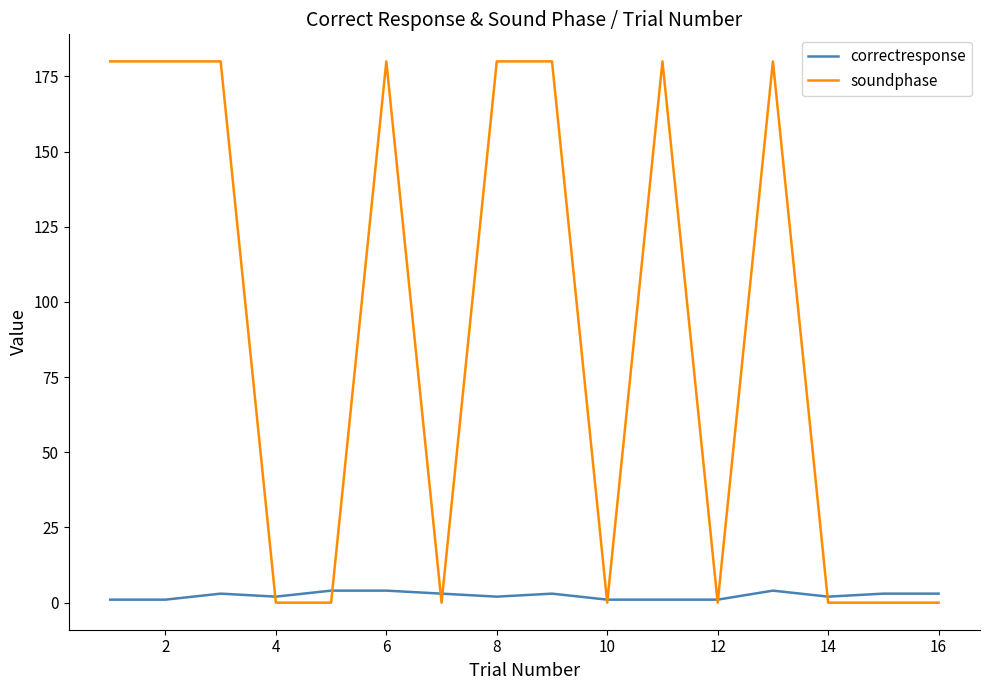

How many distinct data groups are displayed?

2